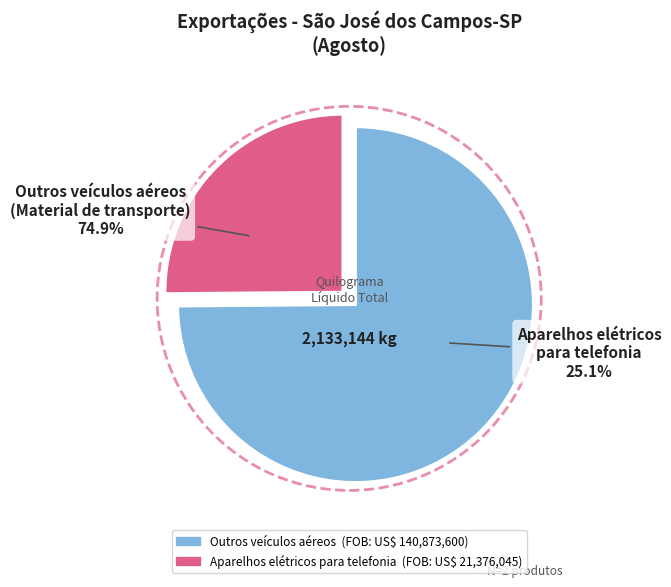

Count the number of slices in the pie.

2